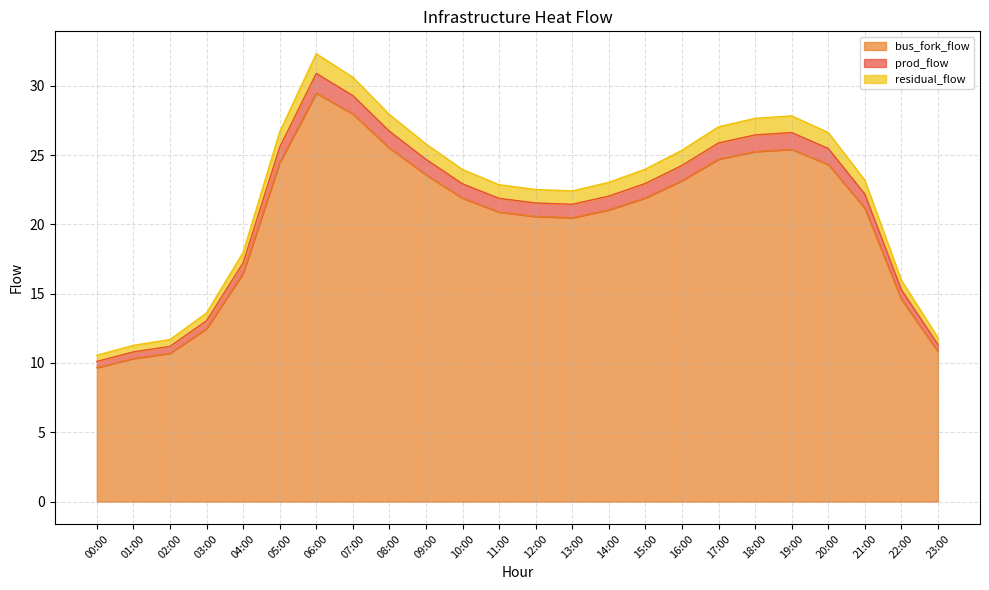

Rank the series by their maximum value, from lowest to highest.

bus_fork_flow, prod_flow, residual_flow